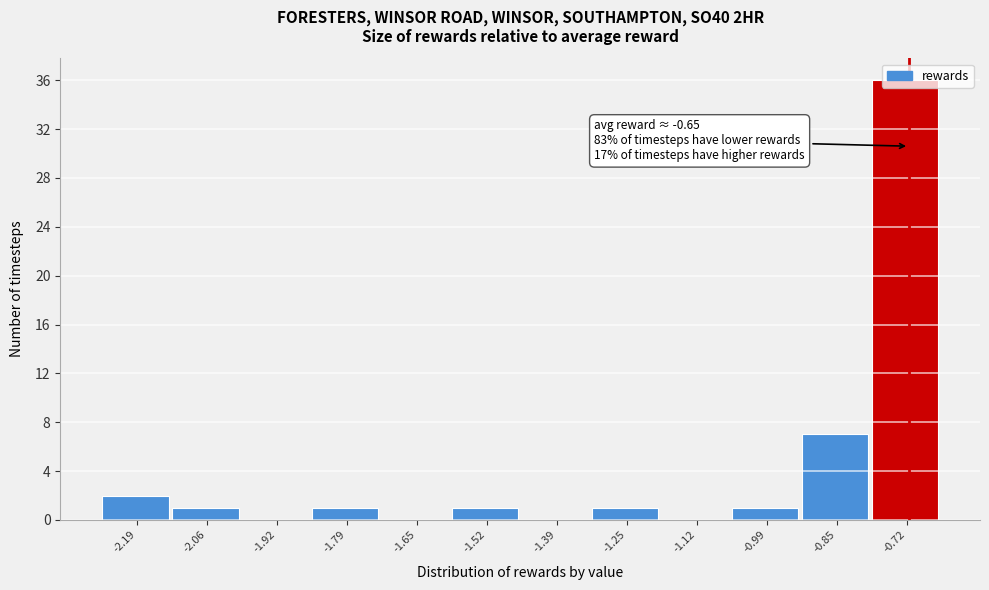

The chart shows a value of 1 at -1.52. True or false?

True